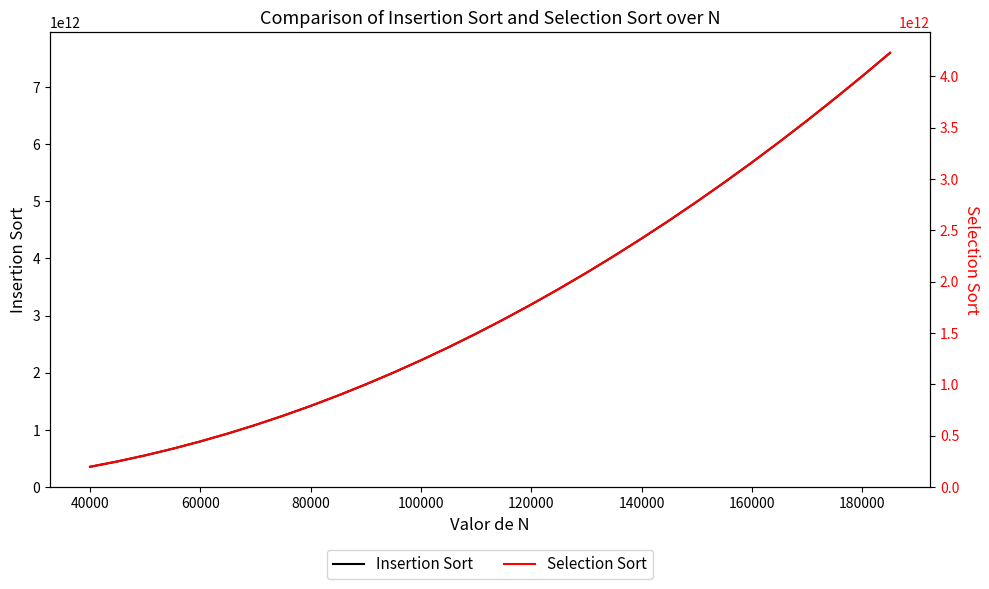

True or false: Insertion Sort and Selection Sort intersect in this chart.

False